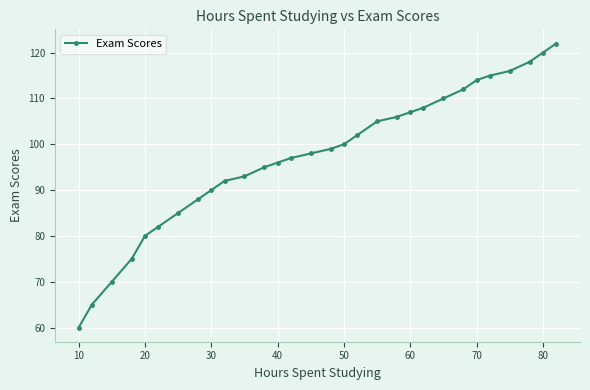

What is the difference between the maximum and minimum values?

62